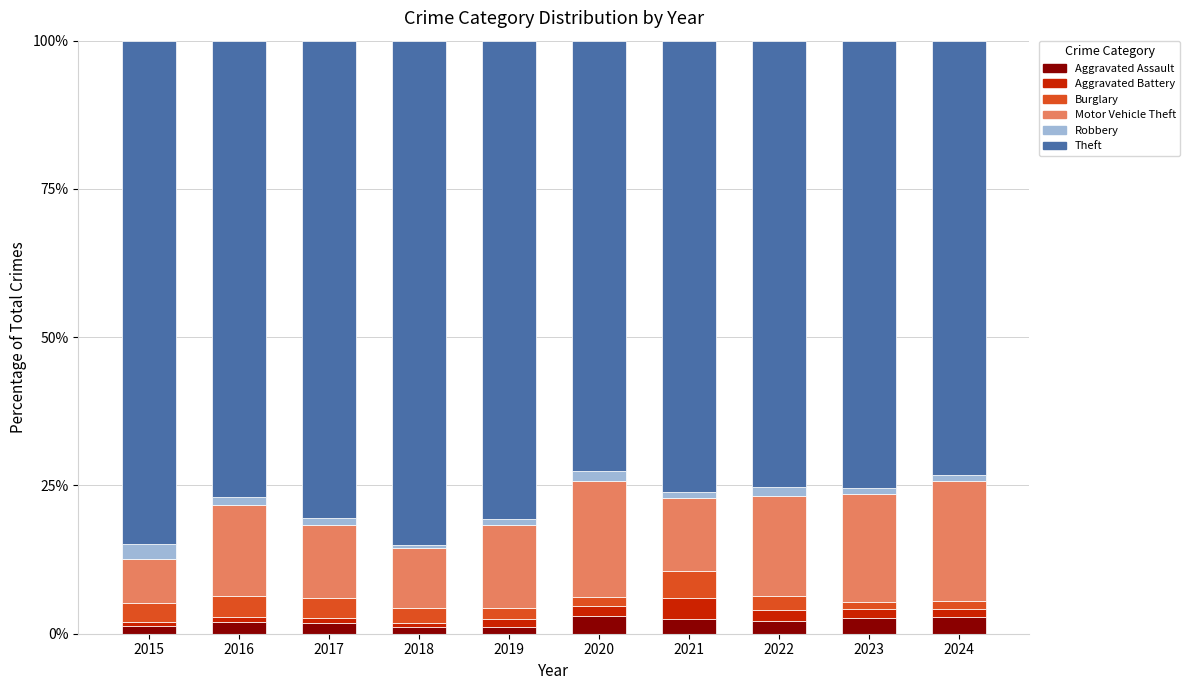

The Aggravated Assault series shows 1.4 at 2015. True or false?

True